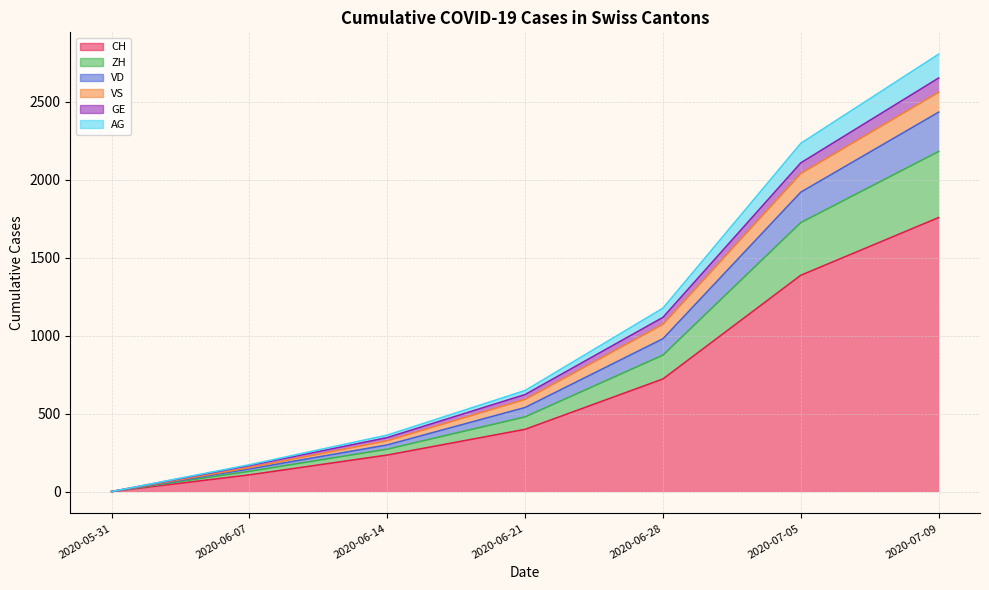

True or false: AG and ZH cross at least once.

False